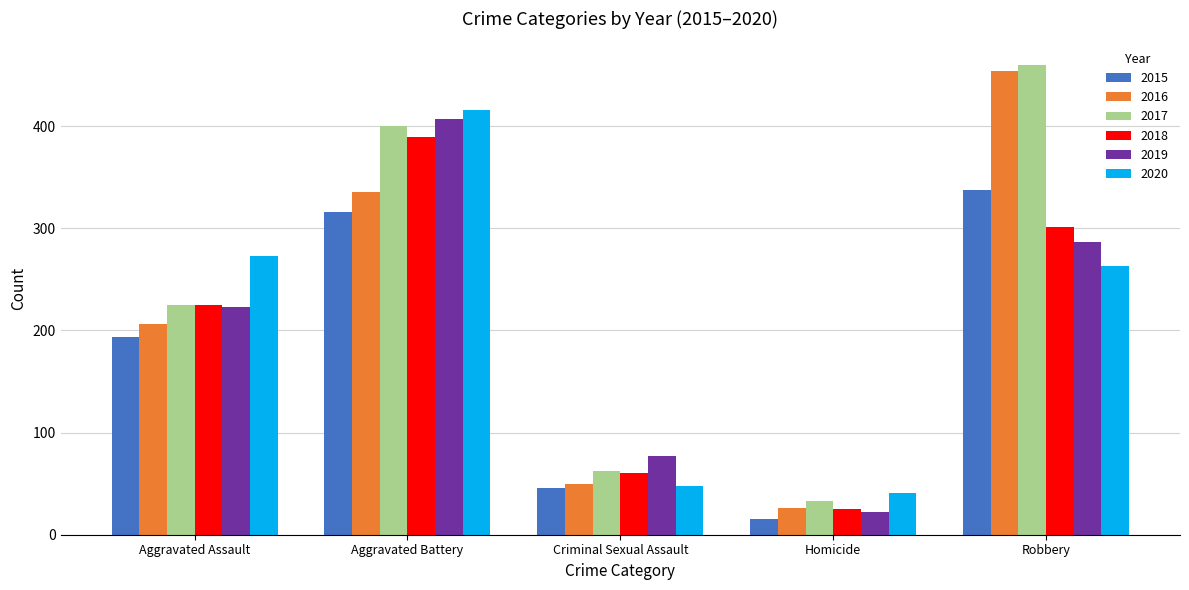

True or false: 2015 has a value of 194 at Aggravated Assault.

True